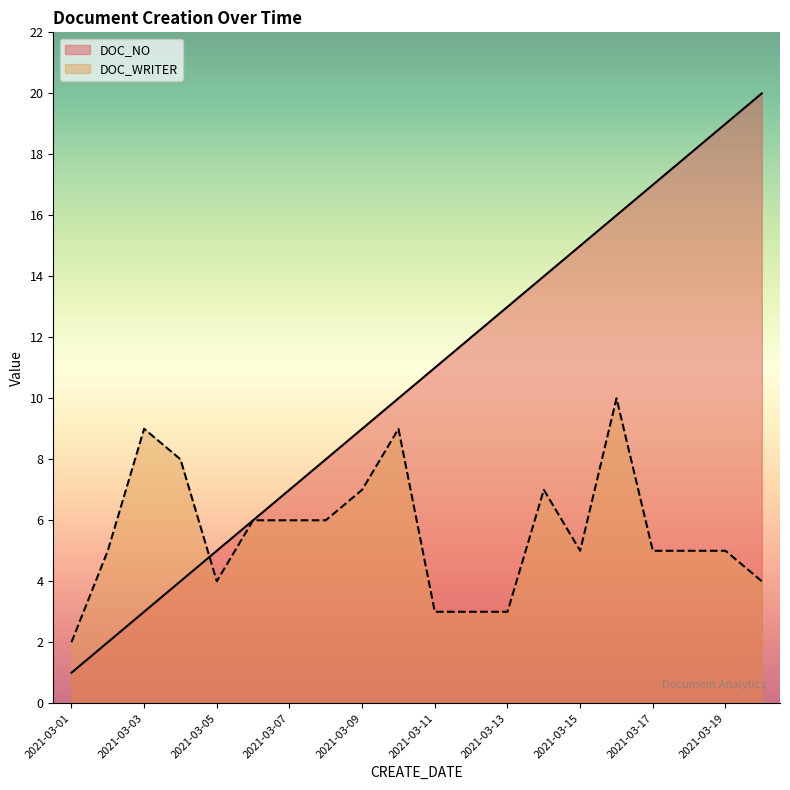

At which category is the sum across all series the highest?

2021-03-16